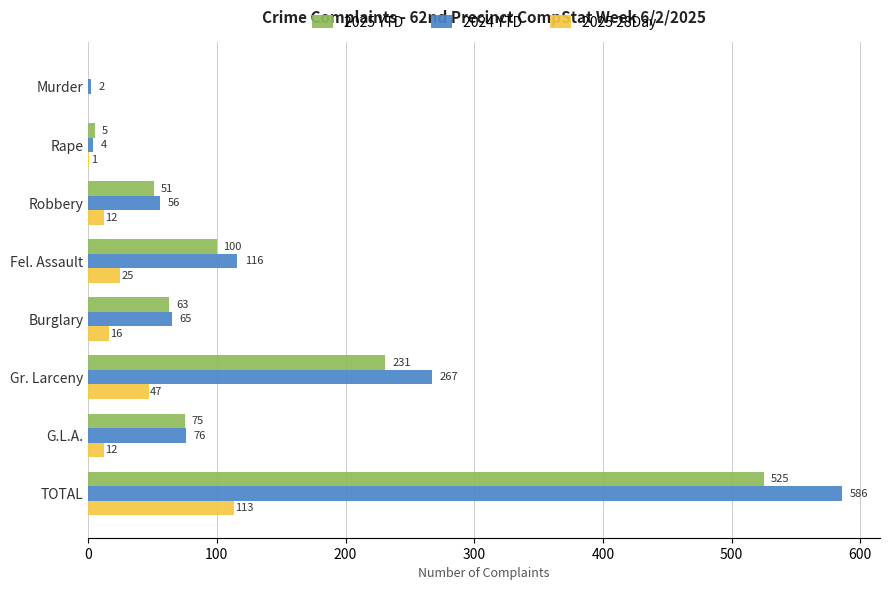

What is the maximum value for 2025 28Day?

113